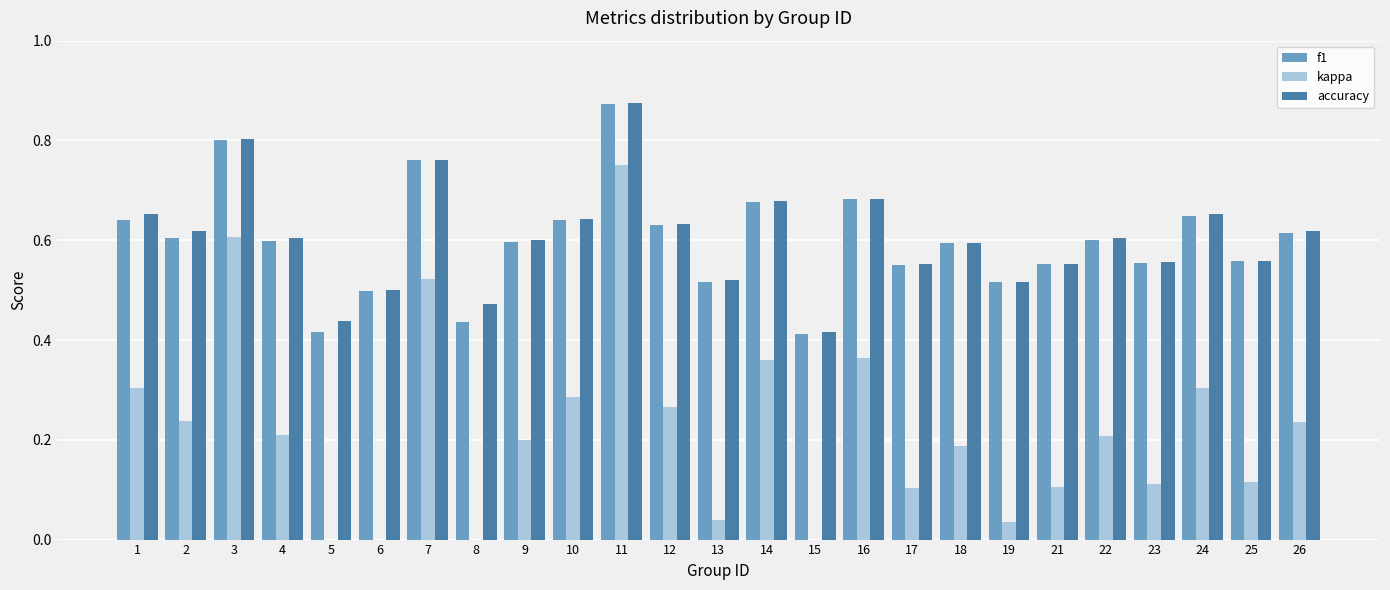

What is the difference between the maximum and minimum values in the f1 series?

0.5